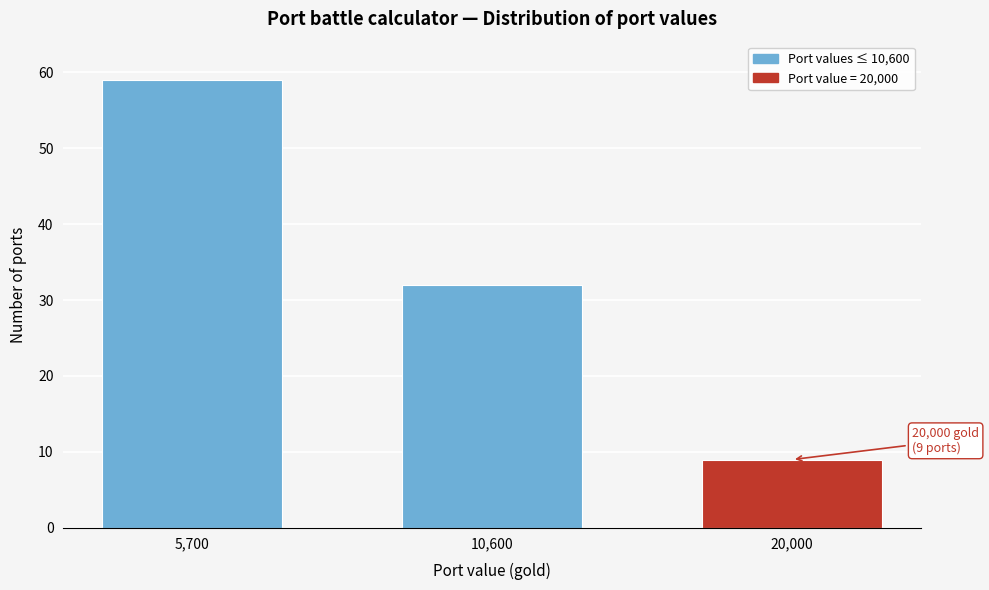

Reading left to right, what are all the values shown in this chart?

59	32	9